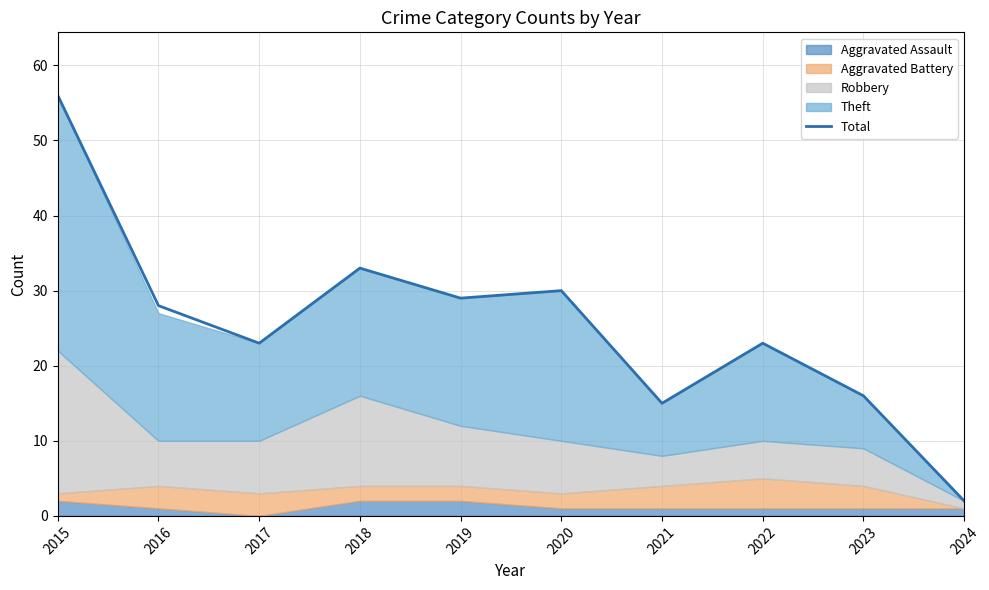

Rank the categories by value from highest to lowest.

2015, 2018, 2020, 2019, 2016, 2017, 2022, 2023, 2021, 2024